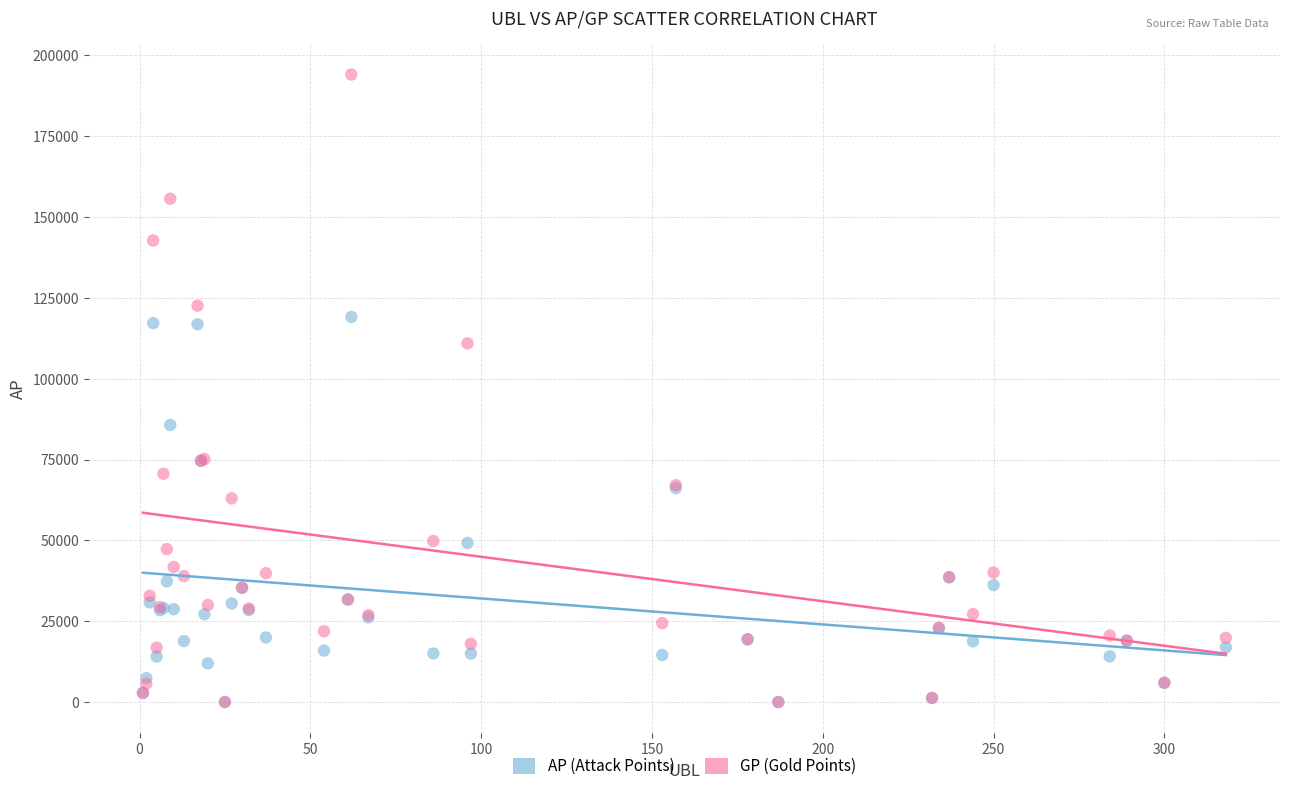

Which series has the widest spread of Y values?

GP (Gold Points)